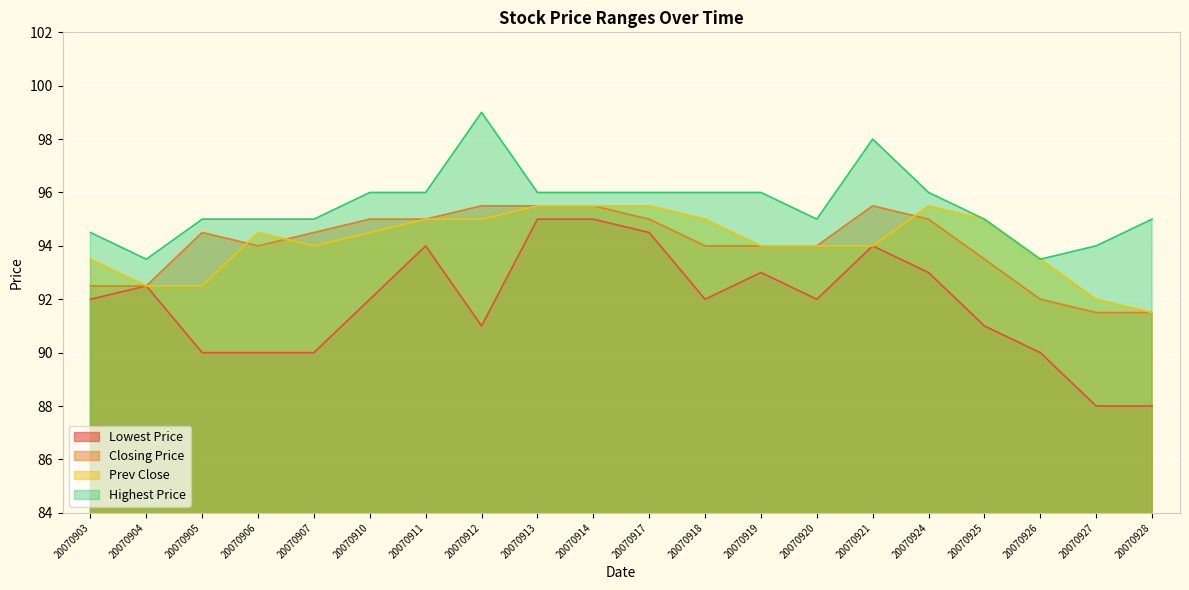

Rank the series at 20070921 from lowest to highest value.

Lowest Price, Prev Close, Closing Price, Highest Price